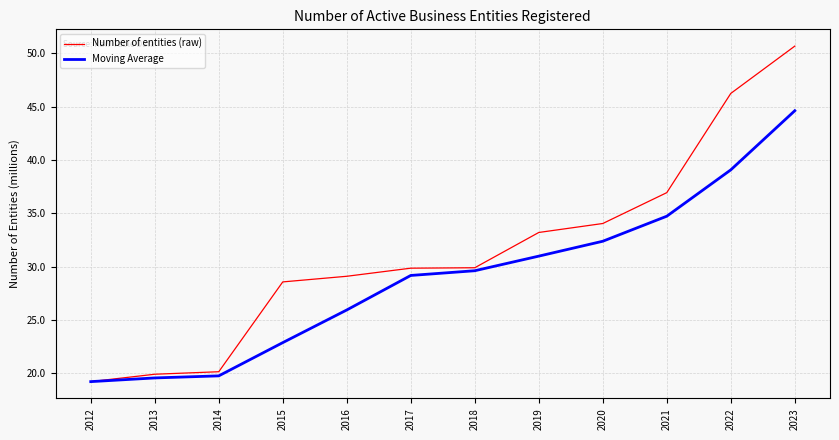

At which label is Number of entities (raw) closest to 34?

2020